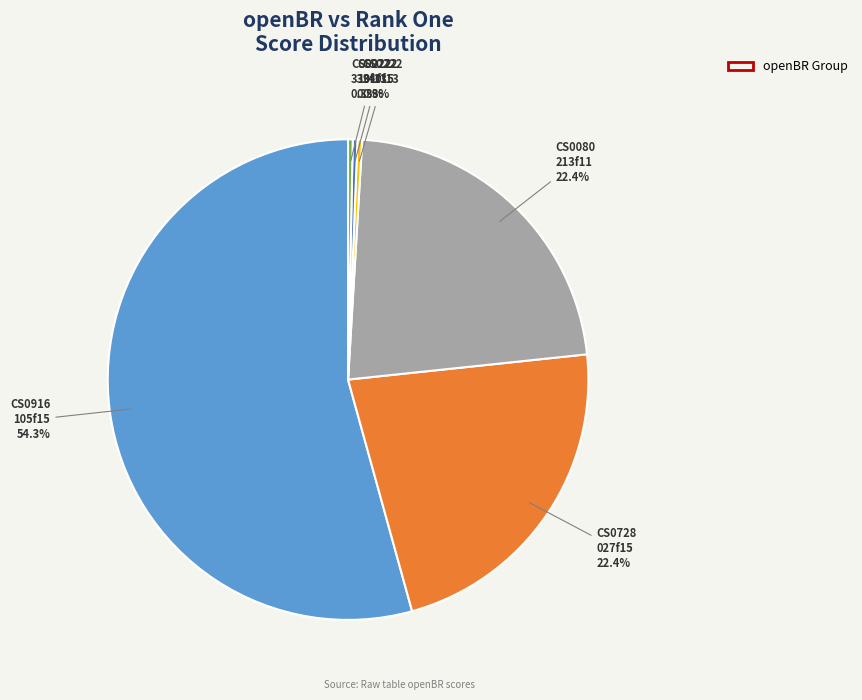

What percentage is NOT represented by CS0222 101f15?

99.7%